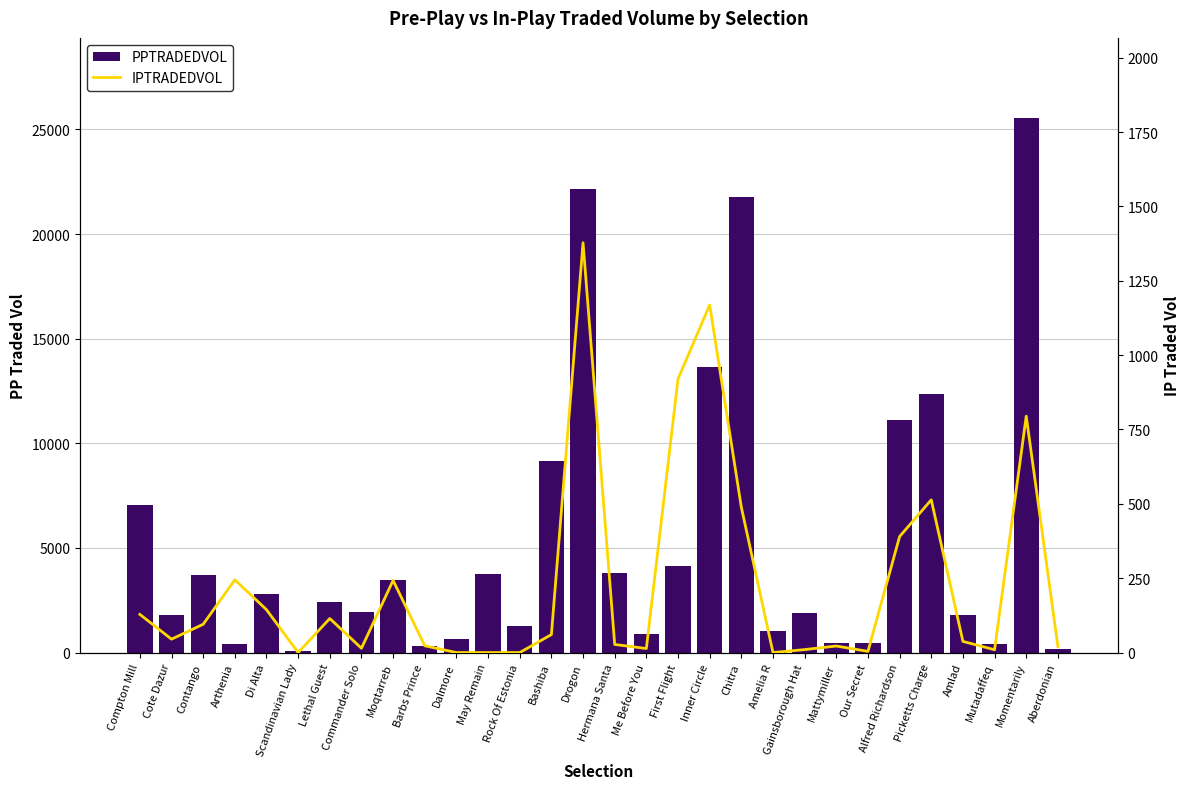

At which label does PPTRADEDVOL reach its minimum?

Scandinavian Lady